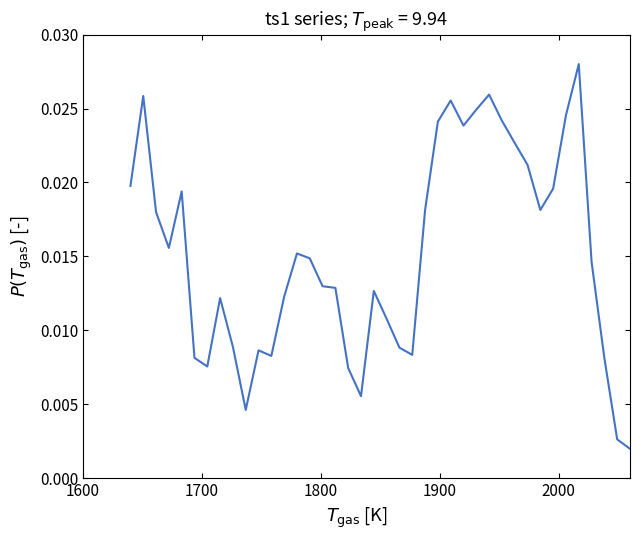

How many lines are shown in the chart?

1